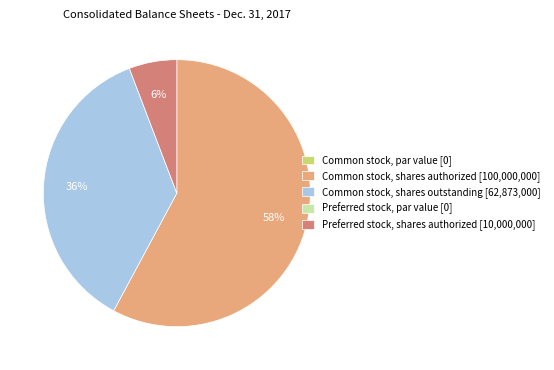

Between Preferred stock, shares authorized [10,000,000] and Common stock, shares authorized [100,000,000], which is larger?

Common stock, shares authorized [100,000,000]